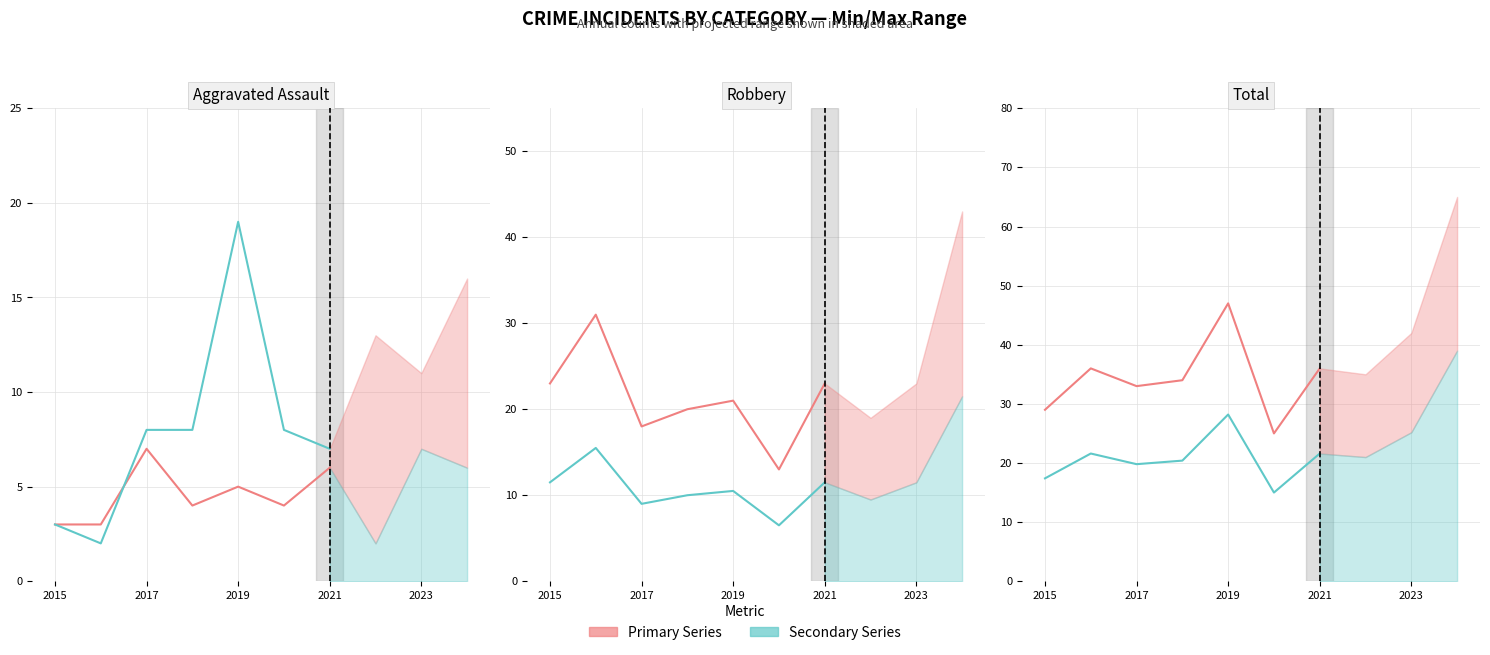

Between 2017 and 2021, which series saw the biggest shift?

Robbery (actual)